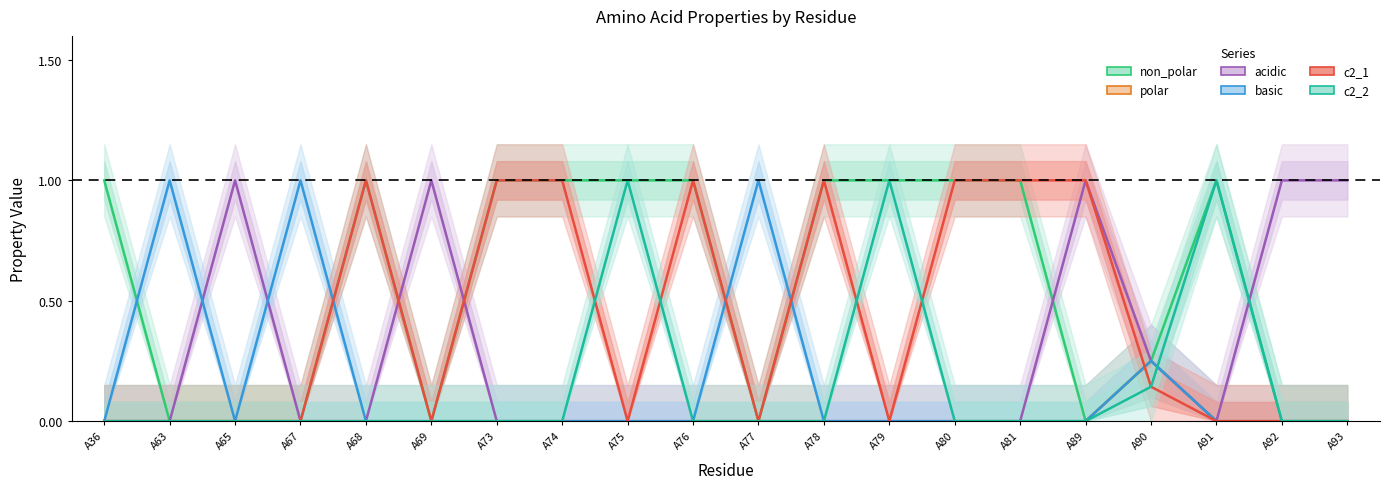

How many times do c2_1 and c2_2 cross each other?

4